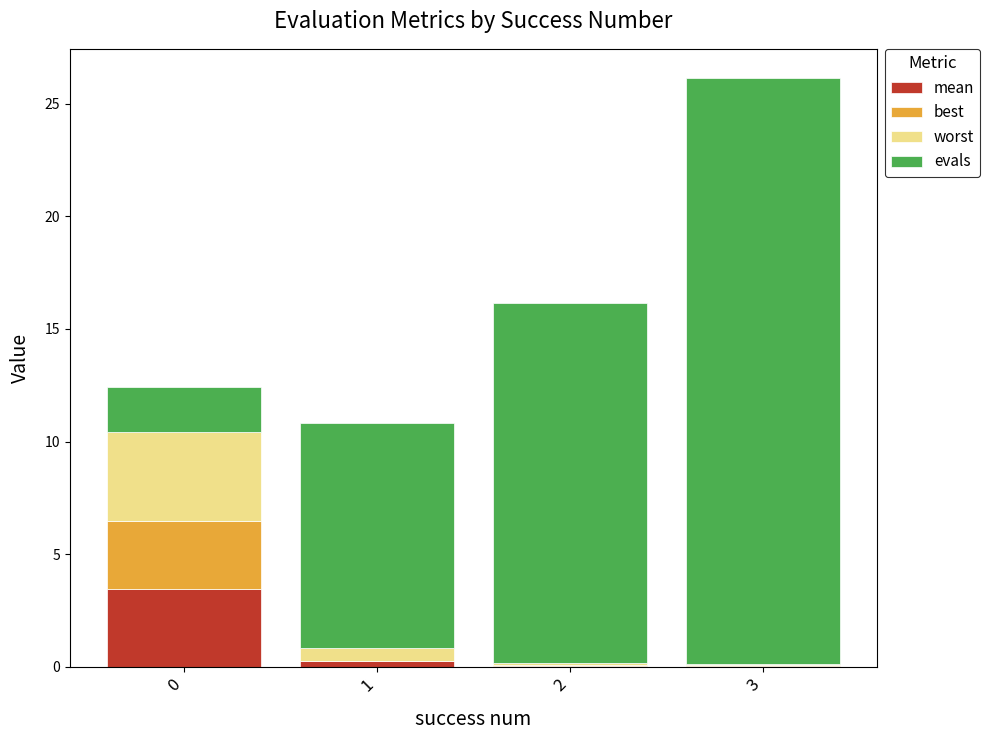

Are the bars grouped side by side (vs. stacked)?

No